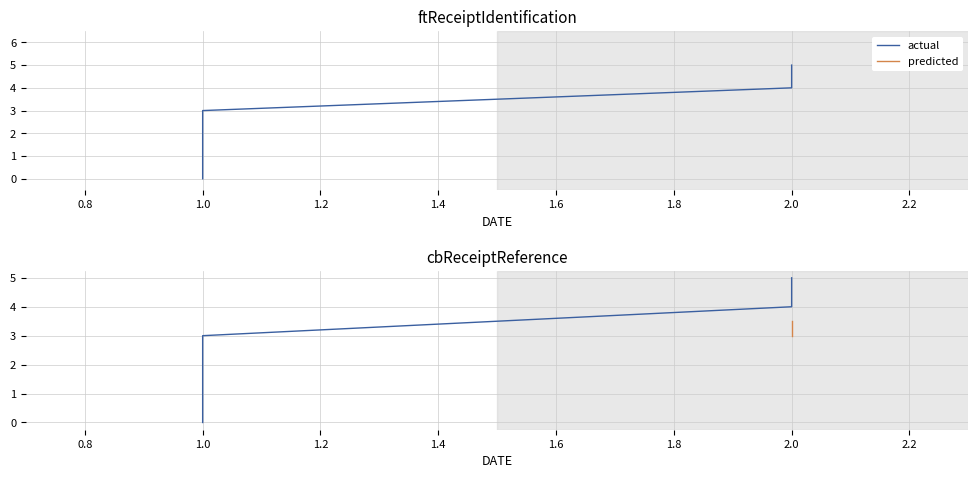

Between 1 and 1, which is larger?

1